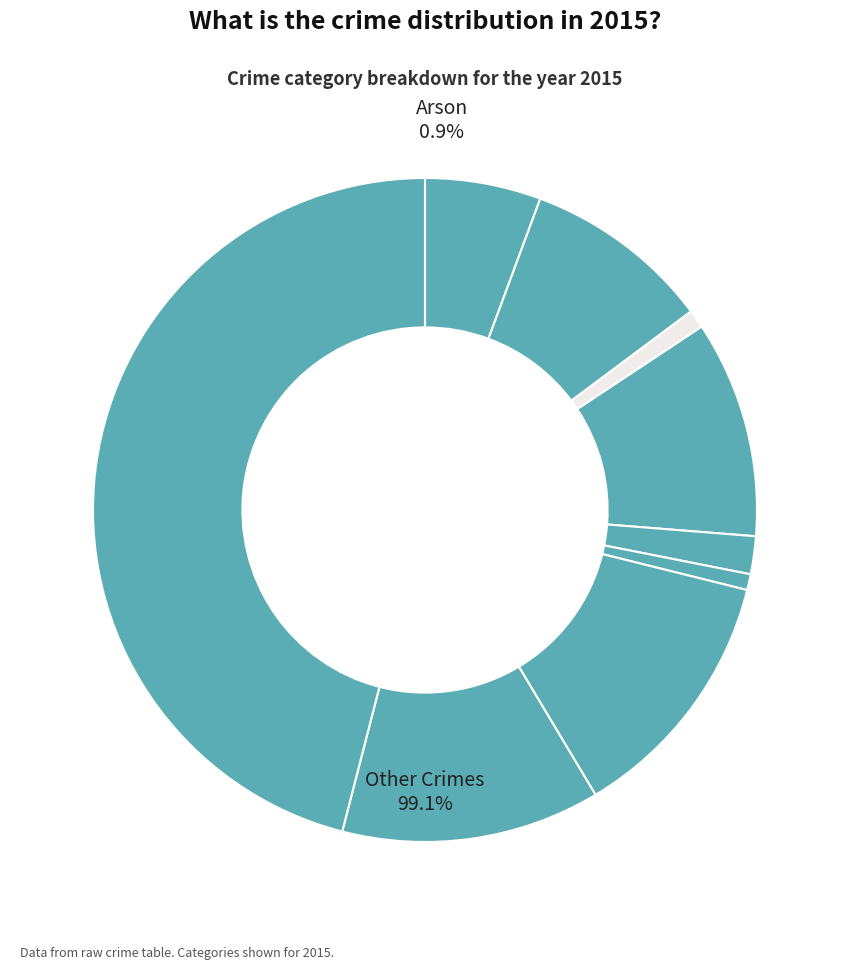

How many segments does this pie chart have?

9